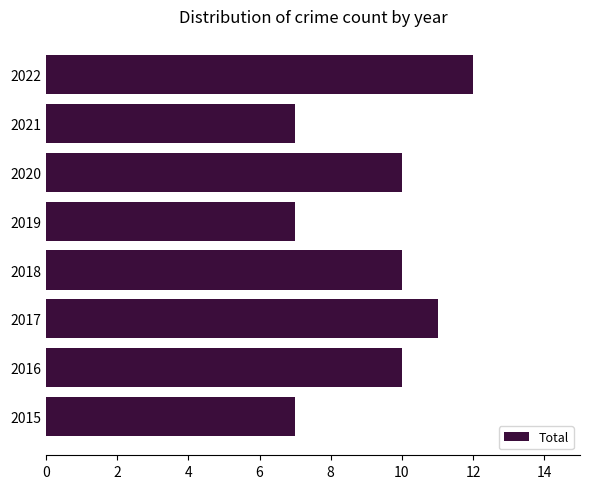

At which category does the chart reach its peak across all series?

2022